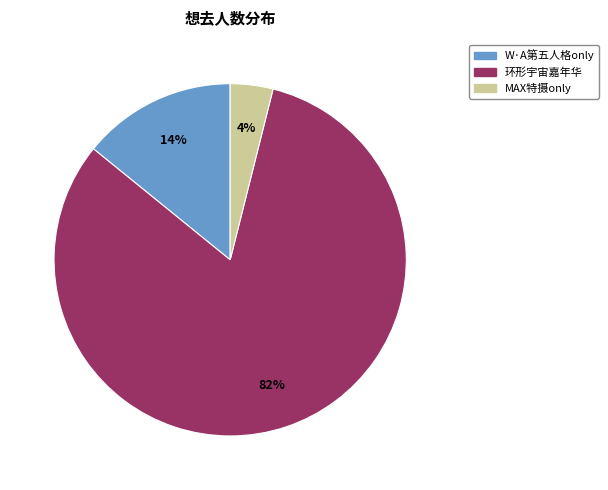

What percentage is the 环形宇宙嘉年华 slice, to the nearest percent?

82%